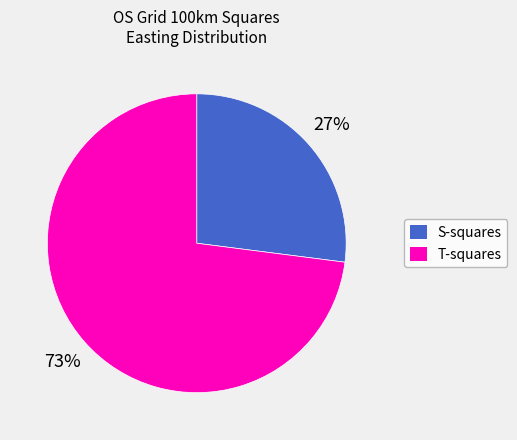

Is there any slice that represents more than half of the pie?

Yes